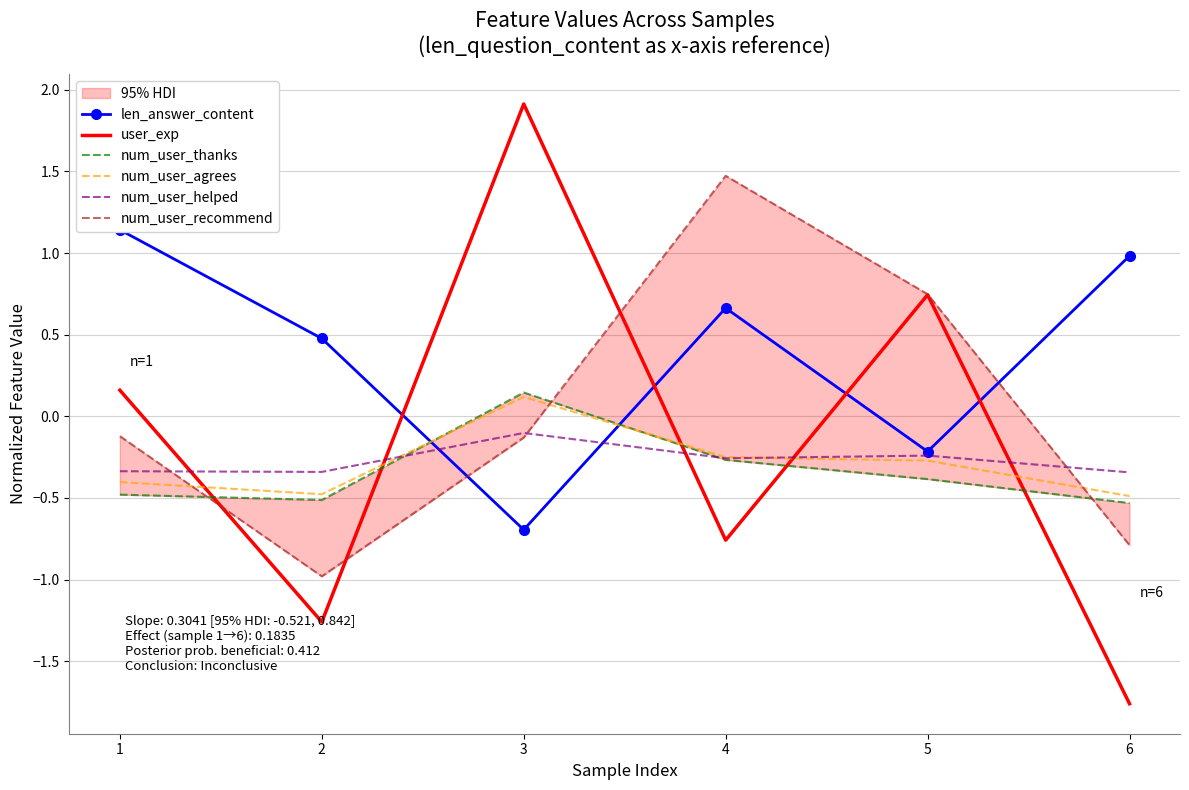

Which series has the largest total across all categories?

len_answer_content